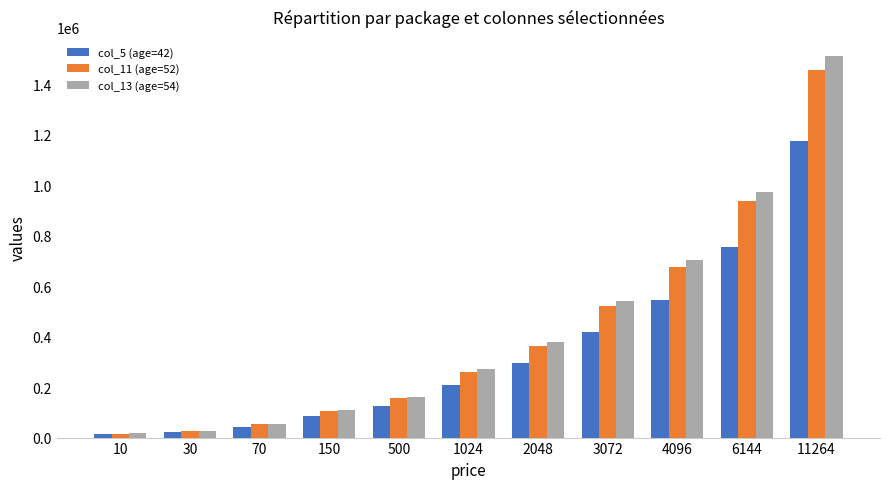

Which series has the widest spread of values?

col_13 (age=54)